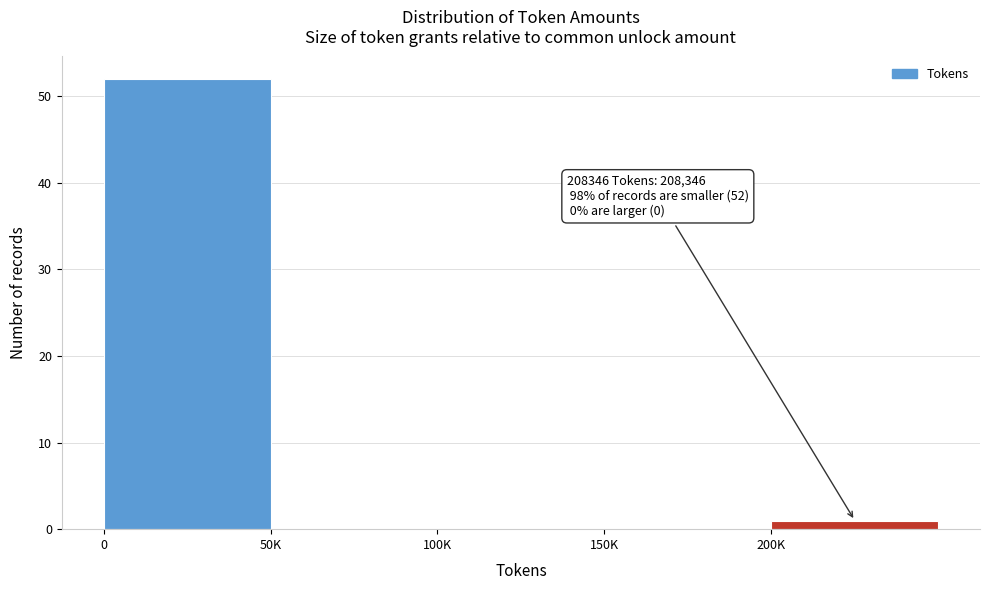

Reading right to left, transcribe all the data shown in this chart.

200K=1	150K=0	100K=0	50K=0	0=52